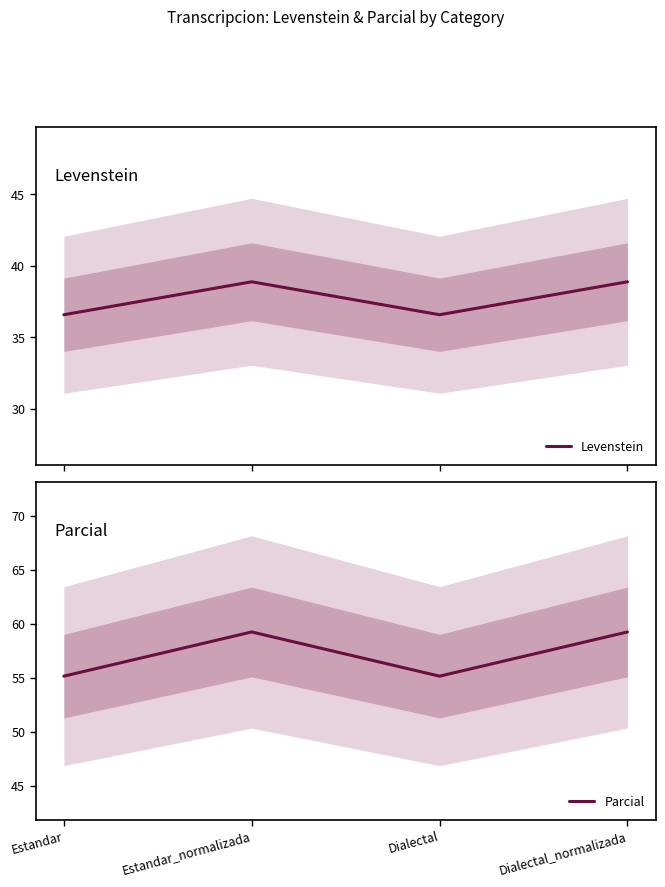

True or false: Parcial and Levenstein intersect in this chart.

False